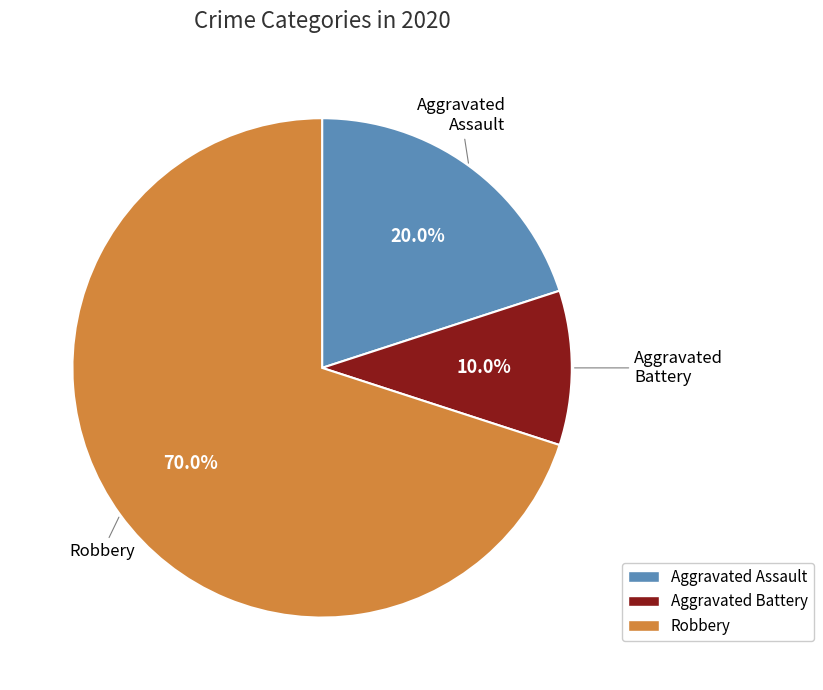

What is the ratio of the value at Aggravated Assault to the value at Aggravated Battery?

2.0